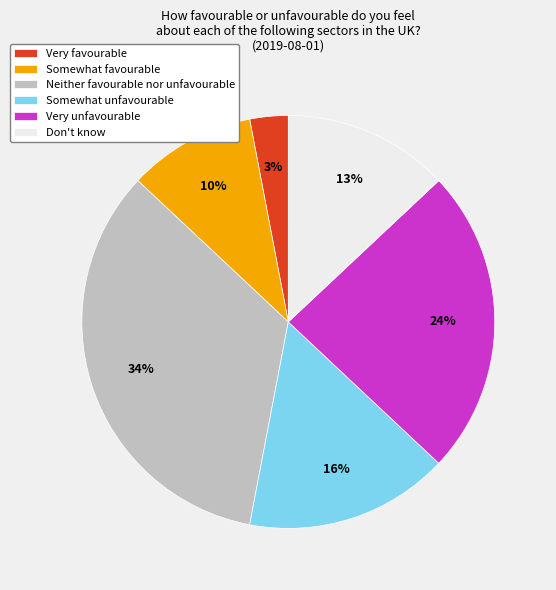

The Very unfavourable slice represents 30% of the pie. True or false?

False